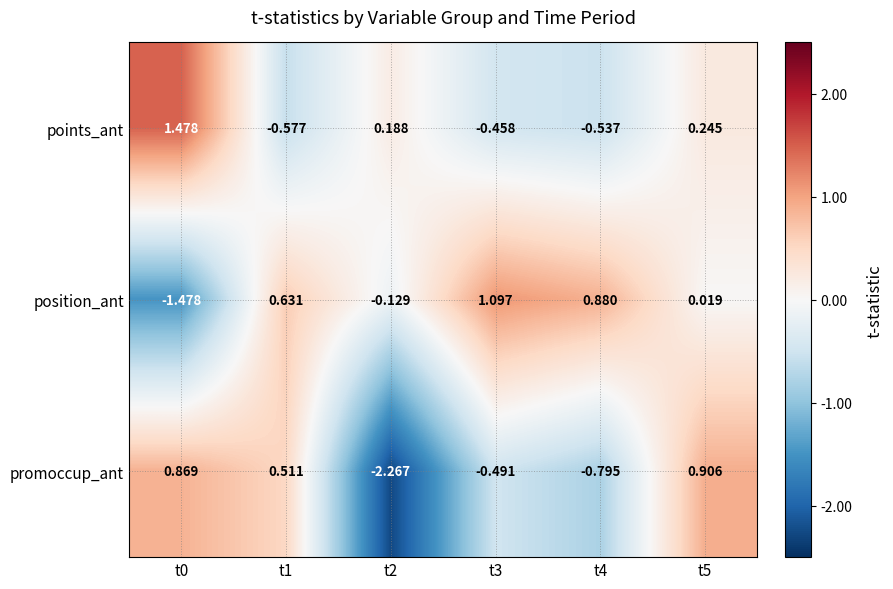

Between t4 and t5, which series saw the biggest shift?

promoccup_ant